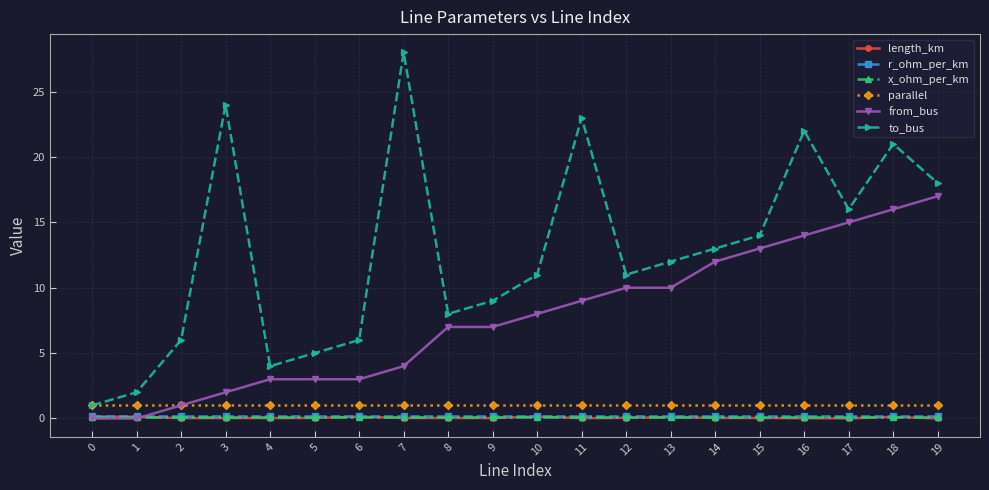

Is it true that length_km equals 0.1 at 1?

True